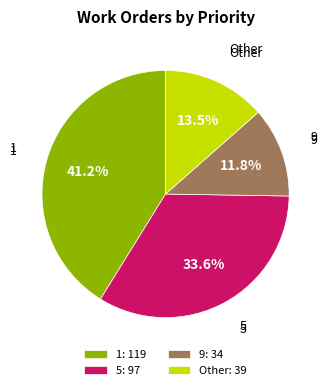

Approximately how many times larger is the value at 9 compared to Other?

0.9